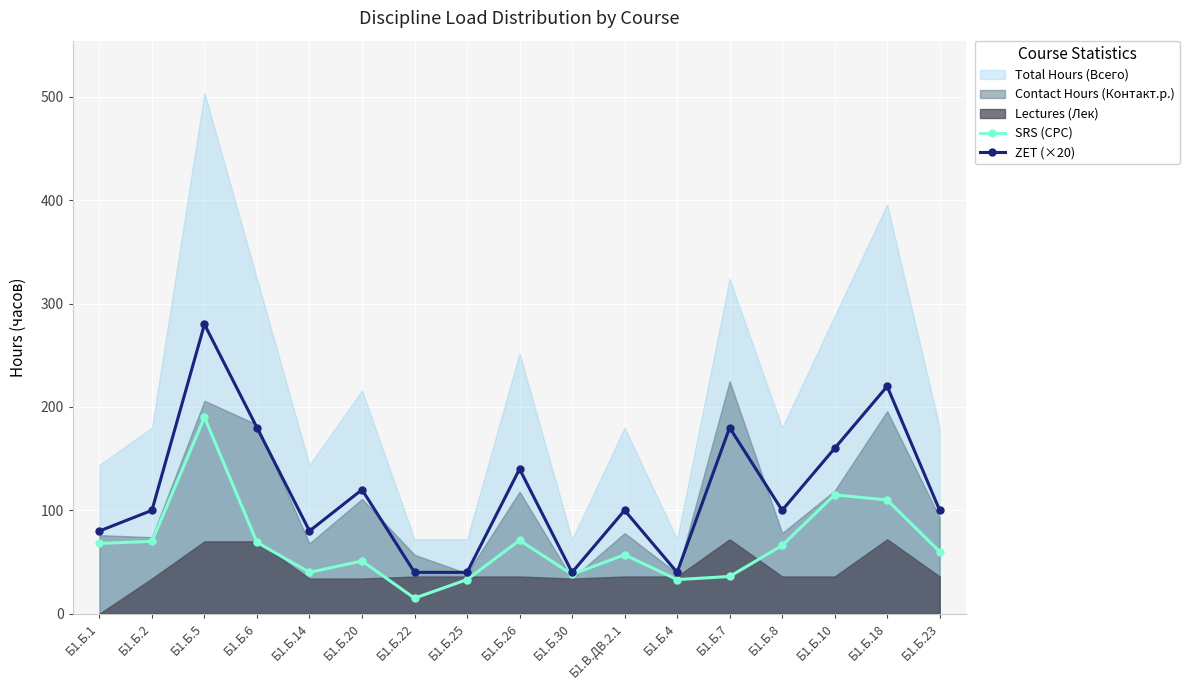

What is the label of the 2nd point from the left?

Б1.Б.2